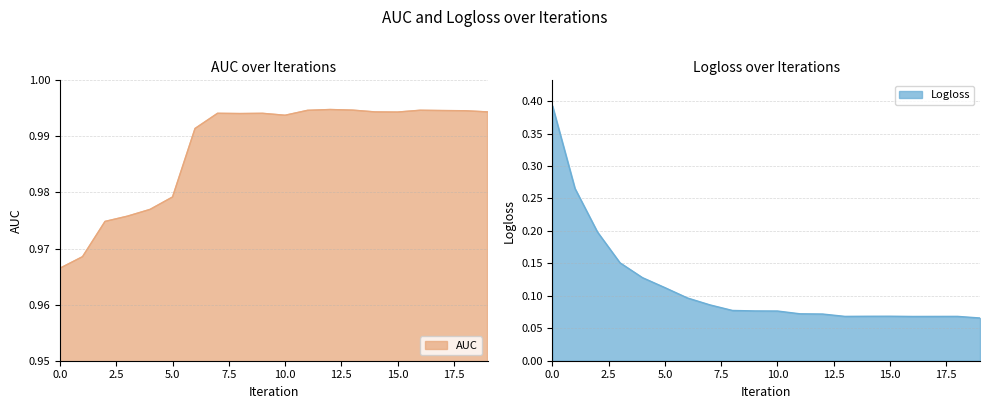

List the series in order of their peak value, lowest first.

Logloss, AUC